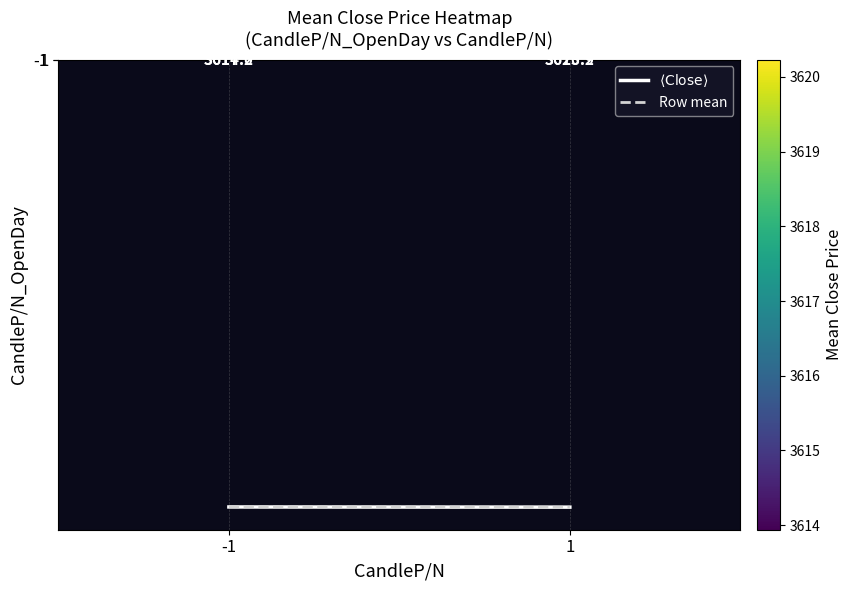

How many categories are shown in the chart?

2